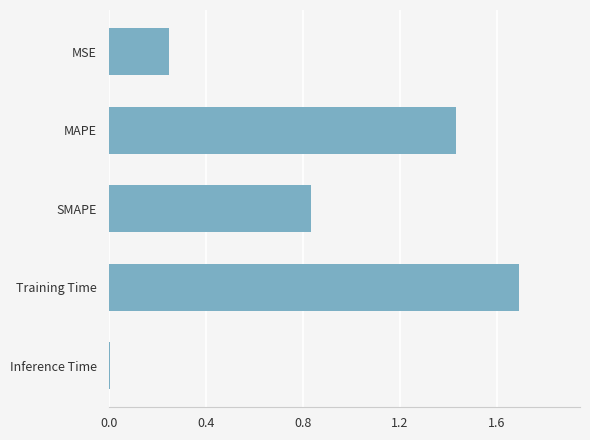

What position from the top is SMAPE?

3